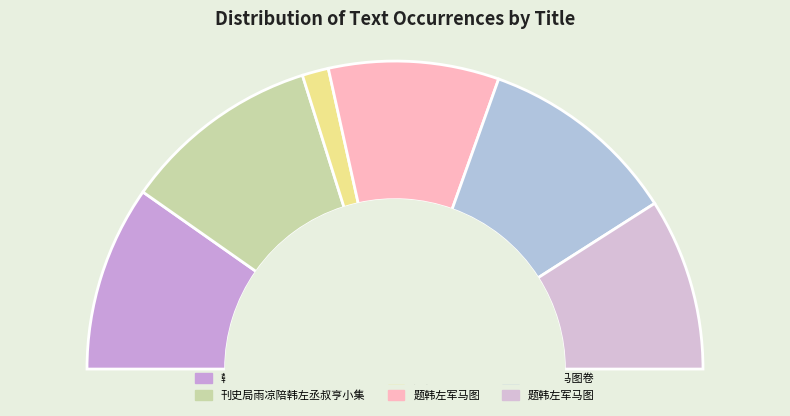

Between 刊史局雨凉陪韩左丞叔亨小集 and 题韩左军马图, which is larger?

刊史局雨凉陪韩左丞叔亨小集